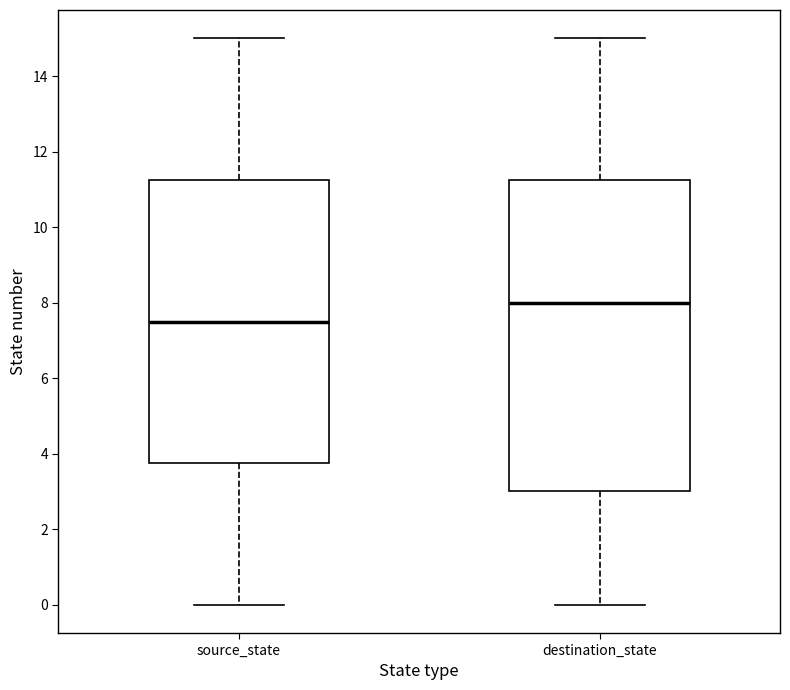

Reading left to right, transcribe this box plot: for each box, give where its median line is, the range the box spans, and where its two whiskers end, as read against the y-axis. The values are not printed on the chart, so give them approximately, as read against the axis.

source_state: median 7.6, box 3.8 to 11.2, whiskers 0.0 to 15.0
destination_state: median 8.0, box 3.0 to 11.2, whiskers 0.0 to 15.0